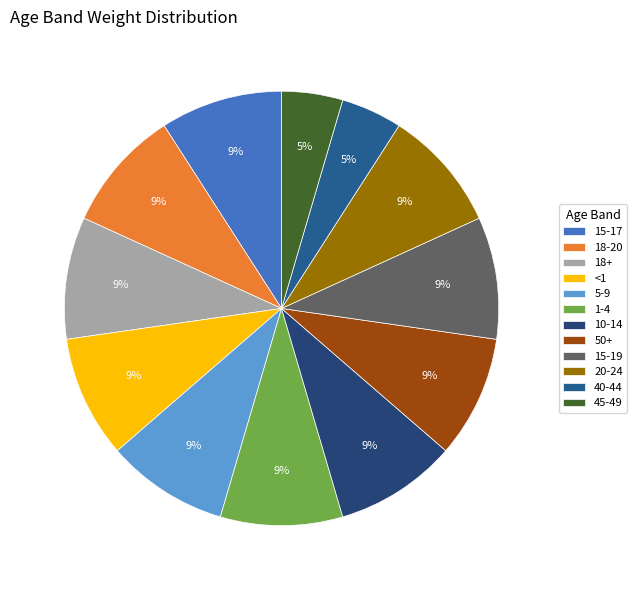

Approximately how many times larger is the value at 15-17 compared to 15-19?

1.0